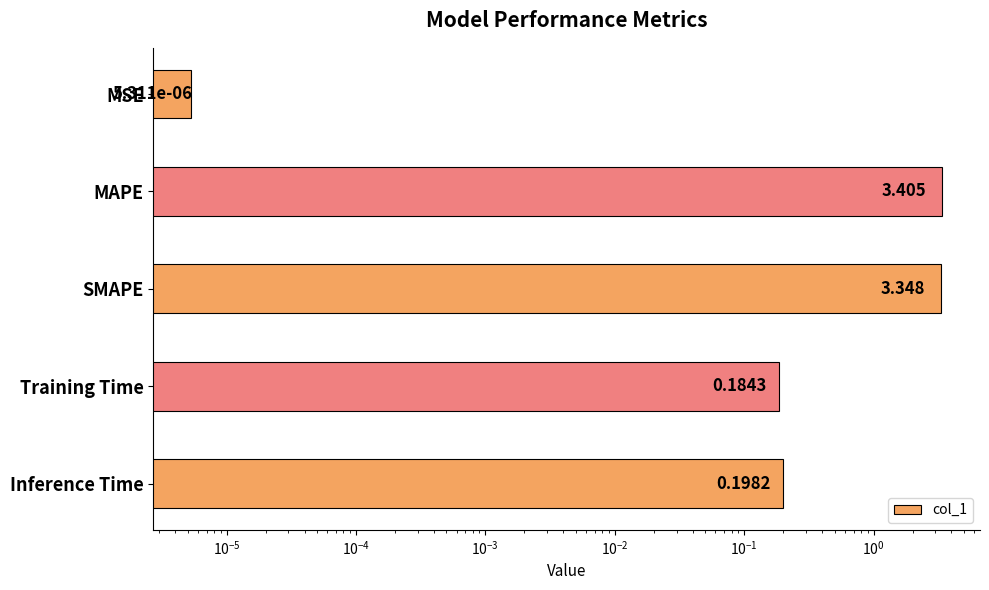

Between MSE and MAPE, which is larger?

MAPE